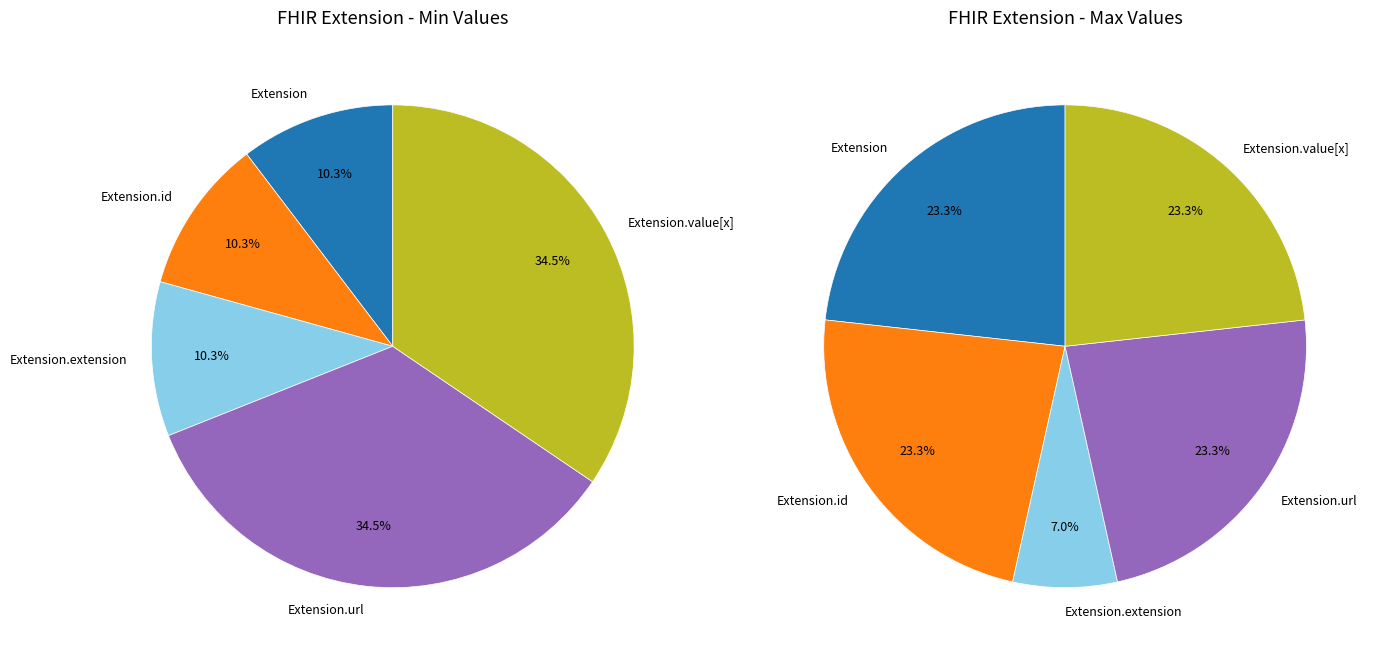

Is there any slice that represents more than half of the pie?

No